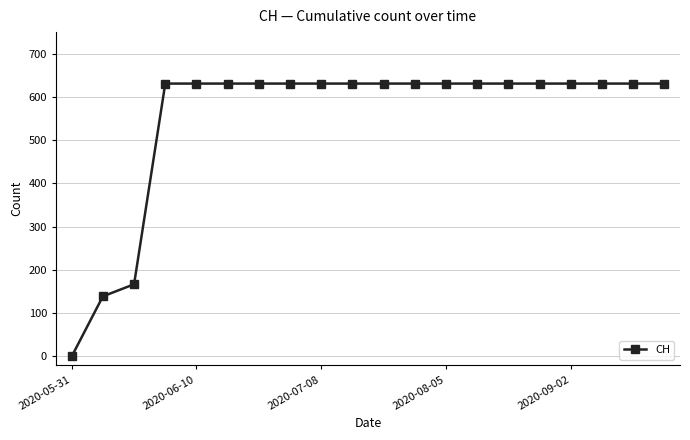

What is the greatest value displayed?

631